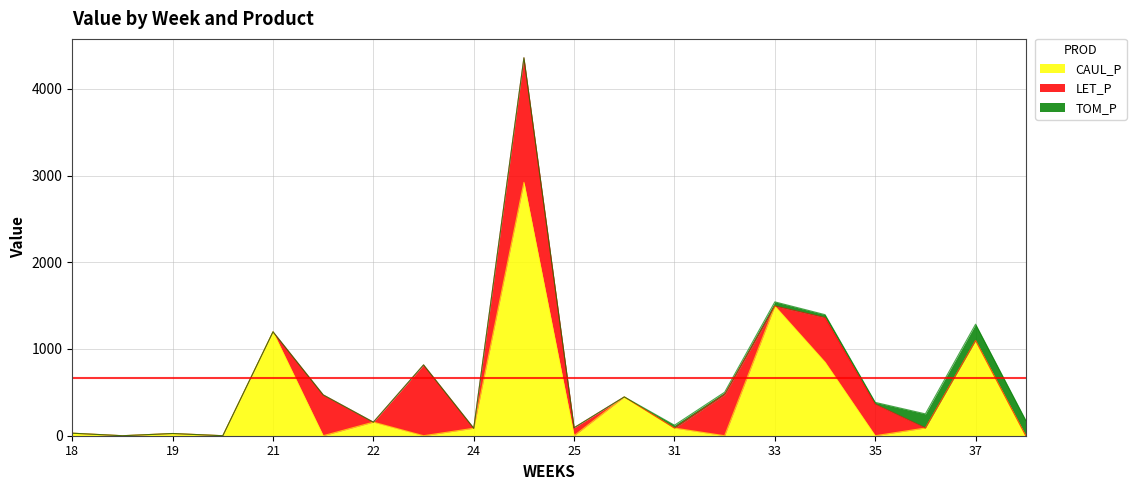

Does the chart display data point markers on the line(s)?

No